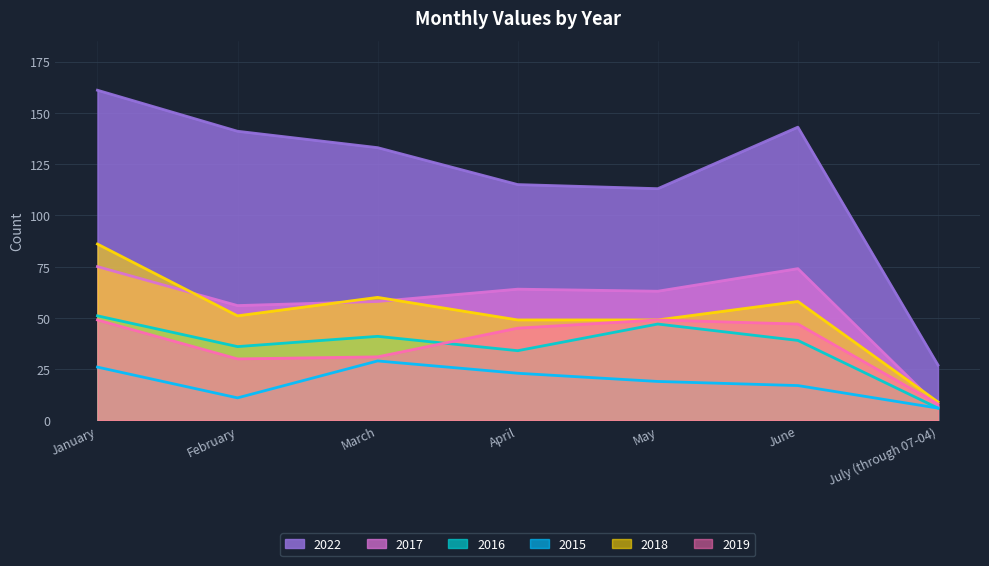

Which category has the highest value across all series?

January